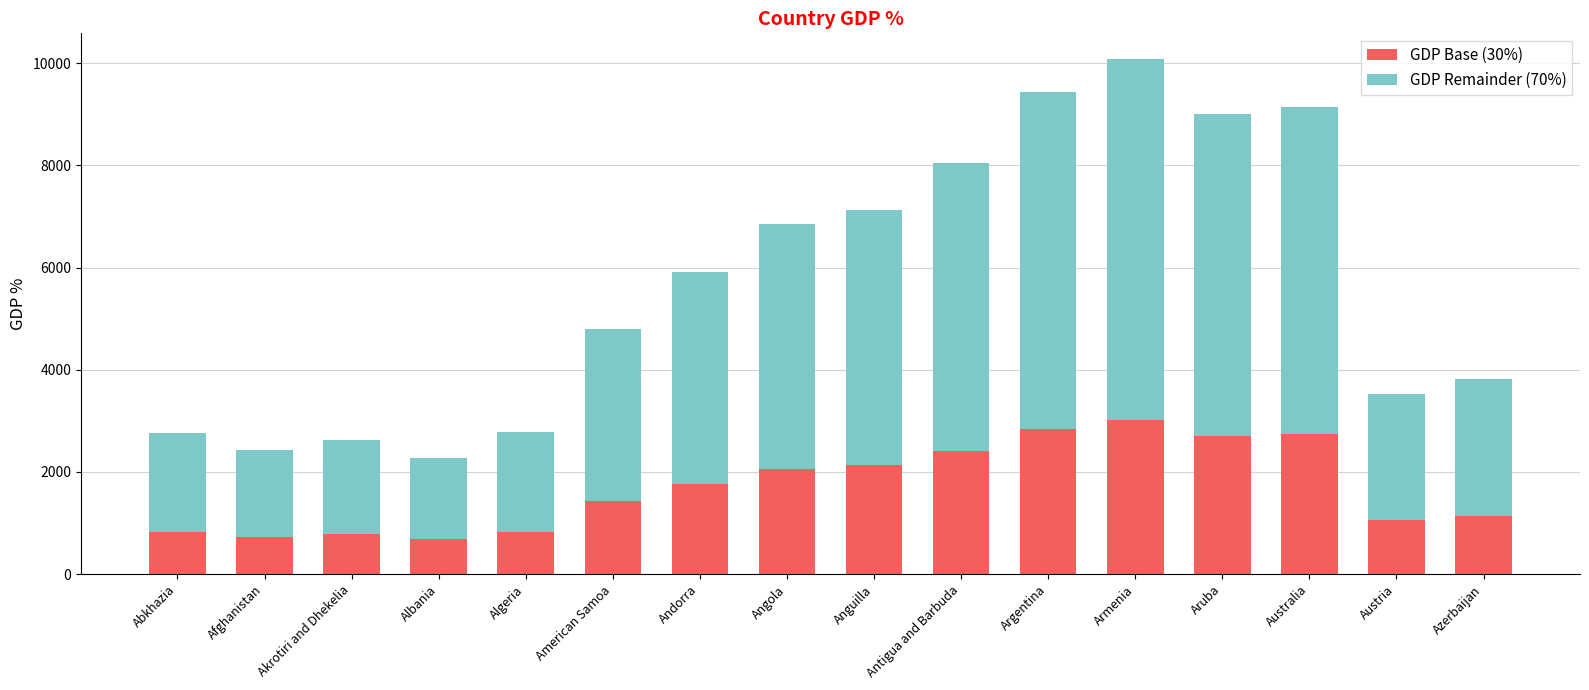

What is the difference between the GDP Base (30%) values at Algeria and Afghanistan?

102.9